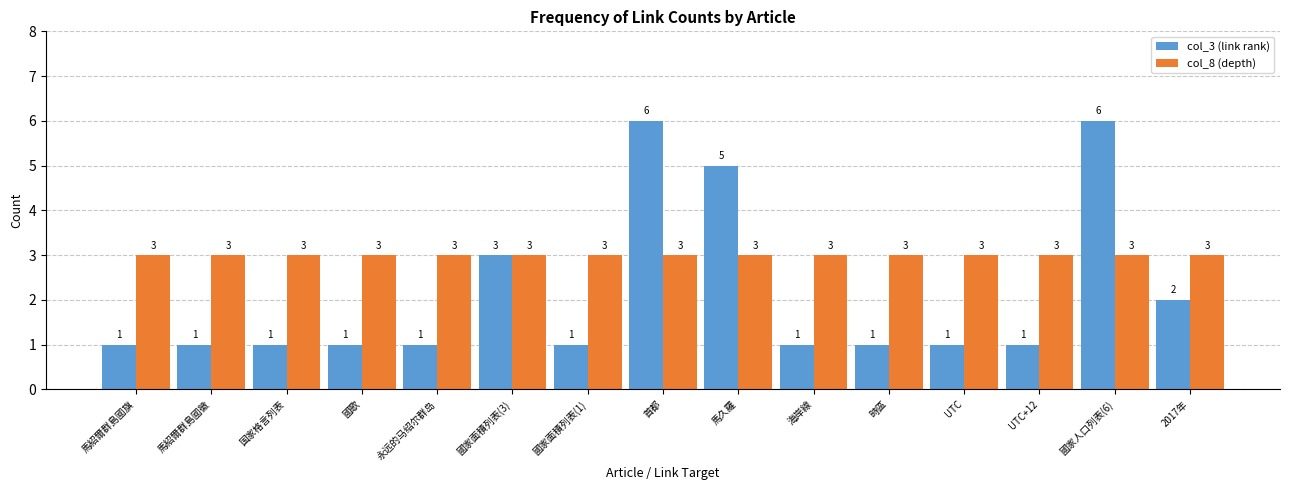

At how many categories does at least one series exceed 4?

3